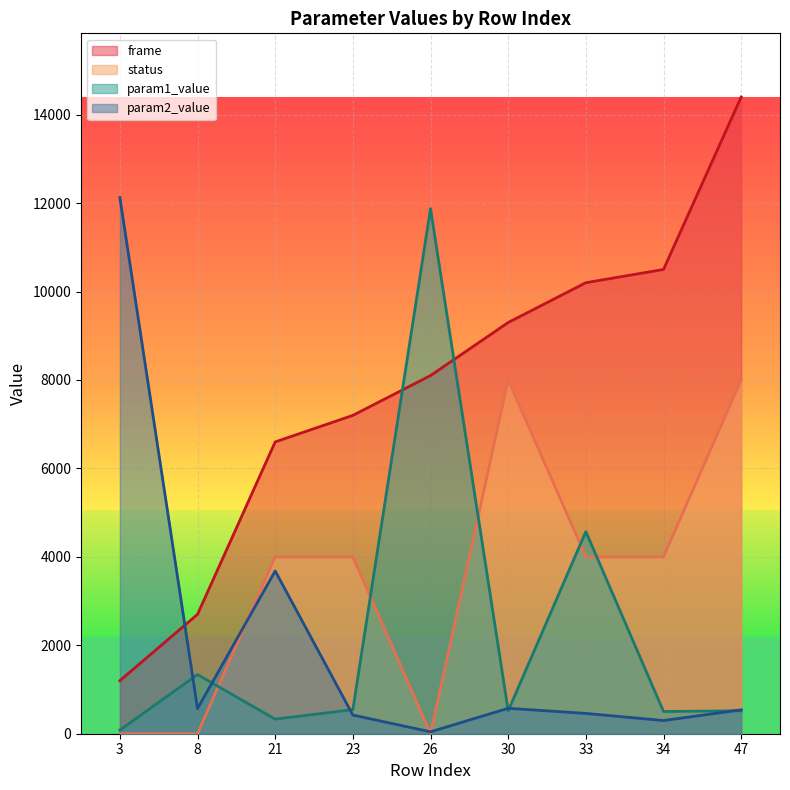

Between 8 and 34, which series saw the biggest shift?

frame